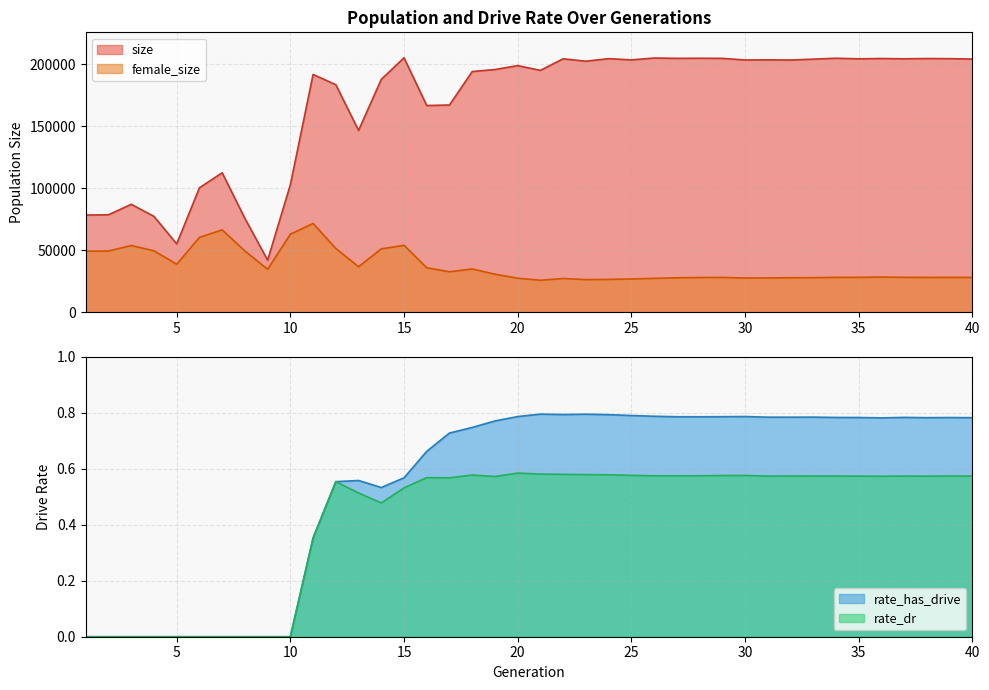

At which label does size first exceed 202311?

15